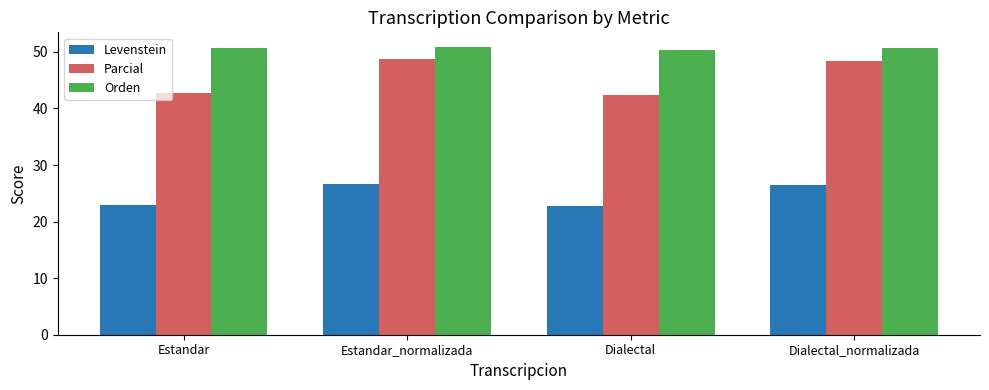

Which series has the largest total across all categories?

Orden